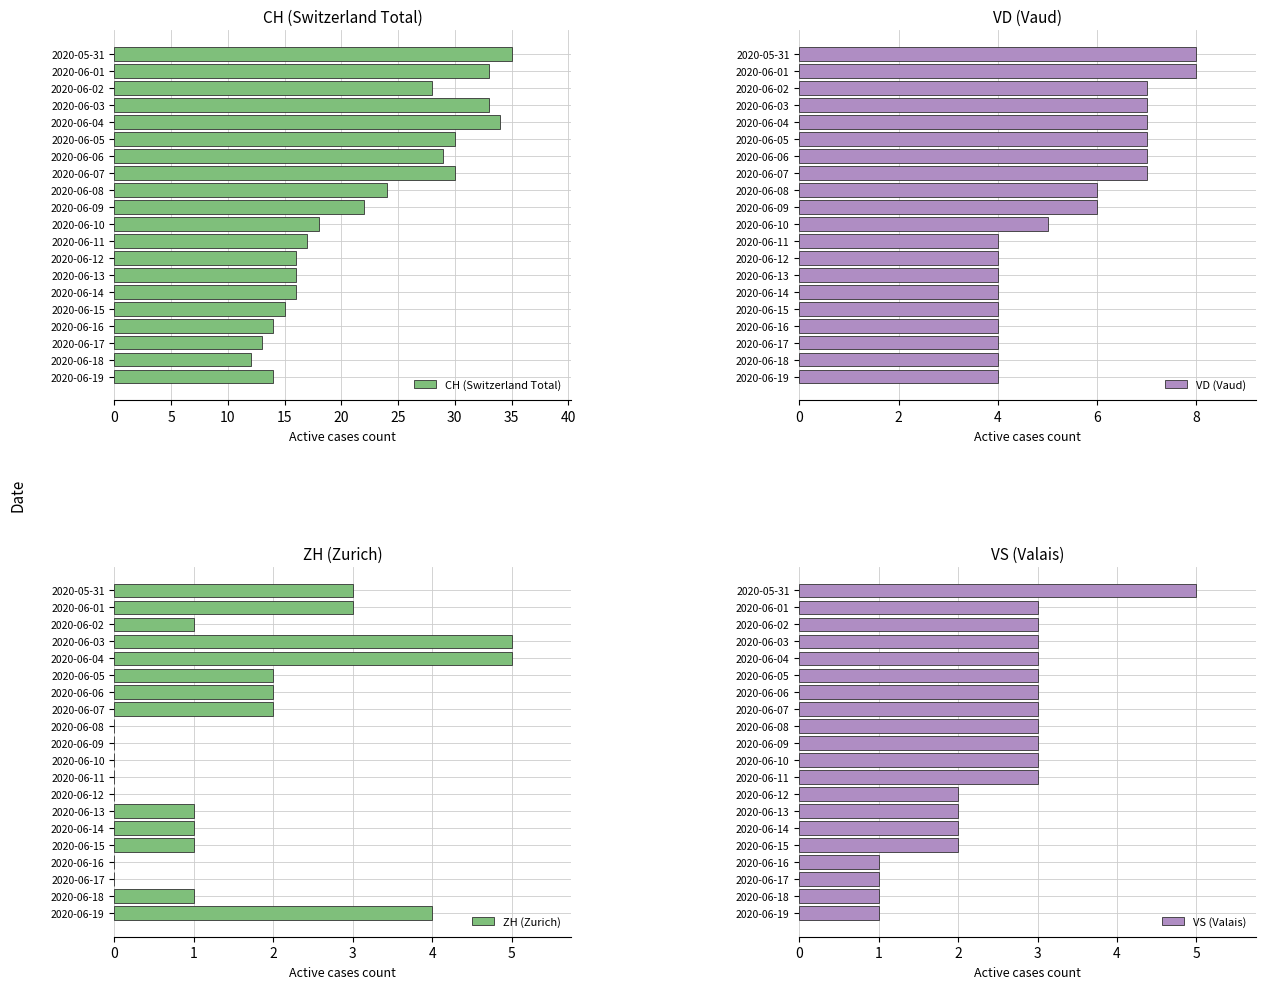

What is the value of the CH (Switzerland Total) bar at the 20th from the left?

14